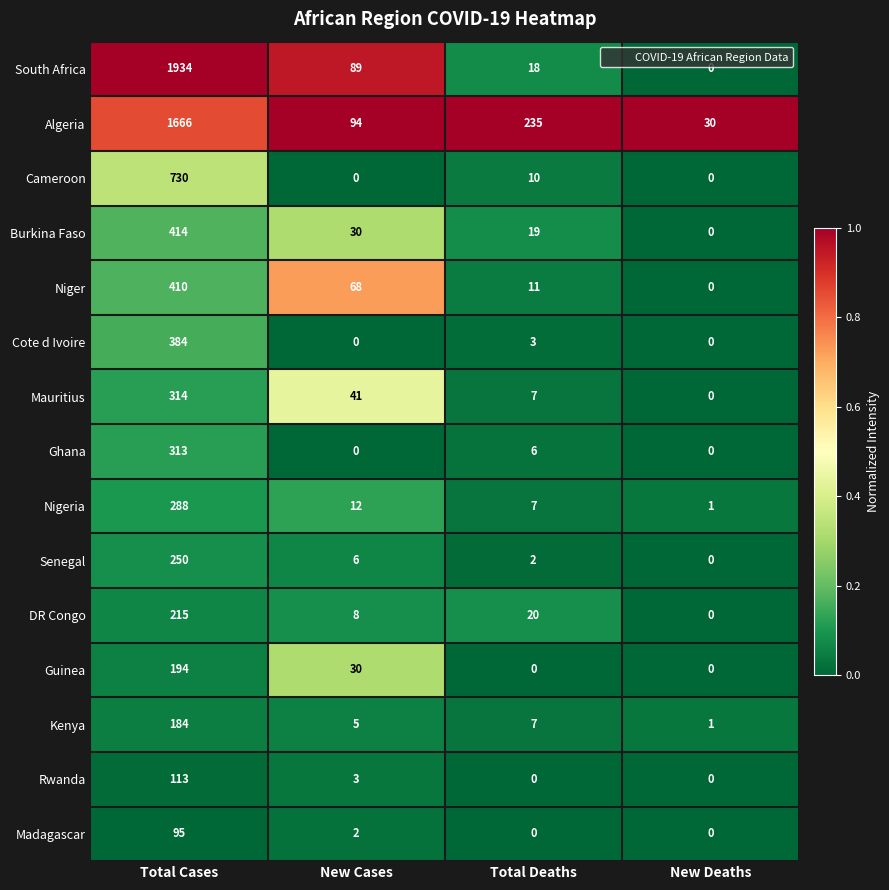

Rank the series by their maximum value, from lowest to highest.

Madagascar, Rwanda, Kenya, Guinea, DR Congo, Senegal, Nigeria, Ghana, Mauritius, Cote d Ivoire, Niger, Burkina Faso, Cameroon, Algeria, South Africa